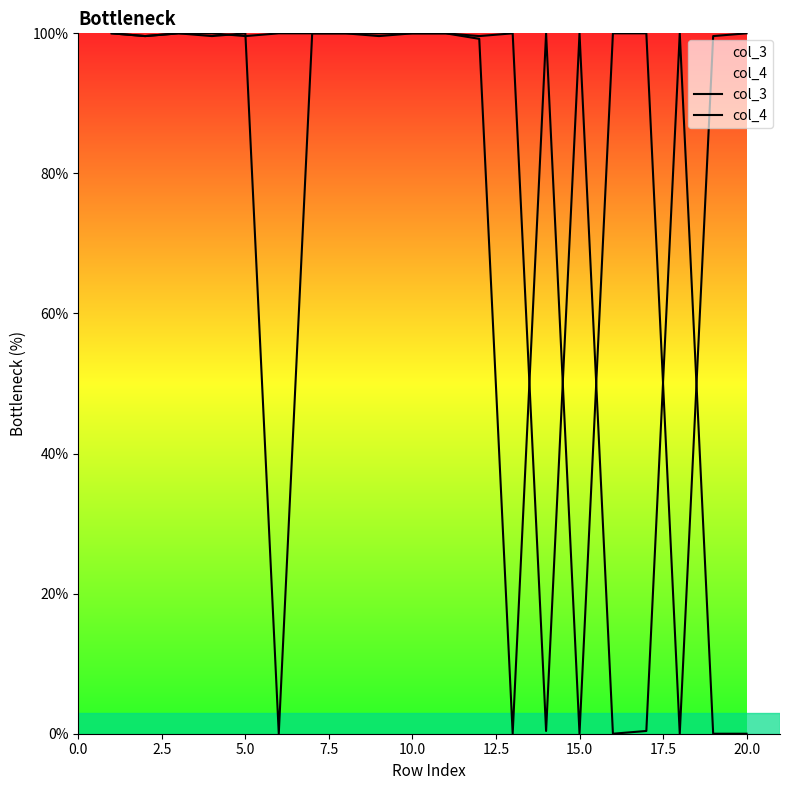

Which series has the largest total across all categories?

col_4